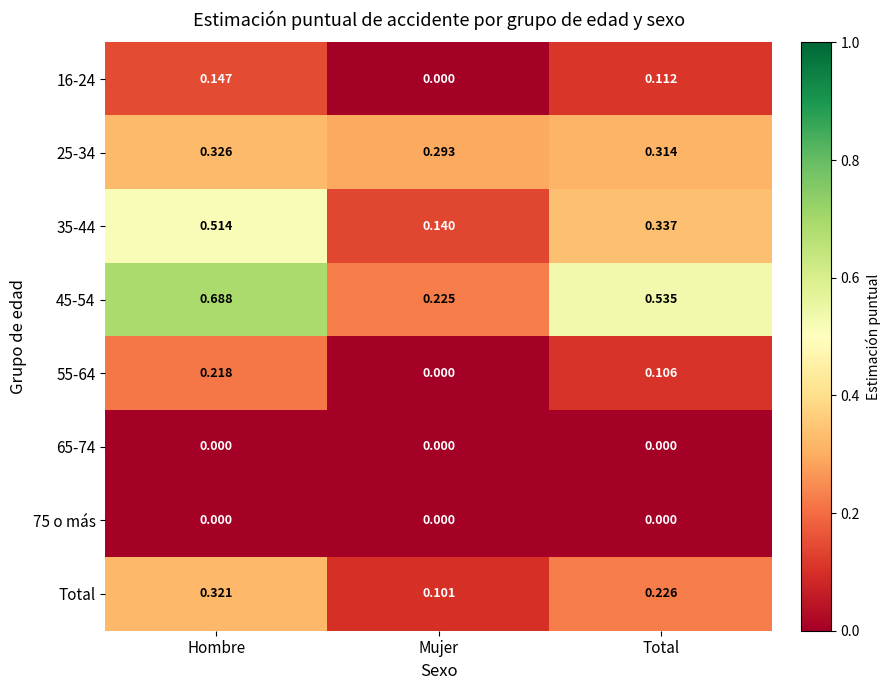

Is the value of Total at Hombre greater than the value of 75 o más at Hombre?

Yes